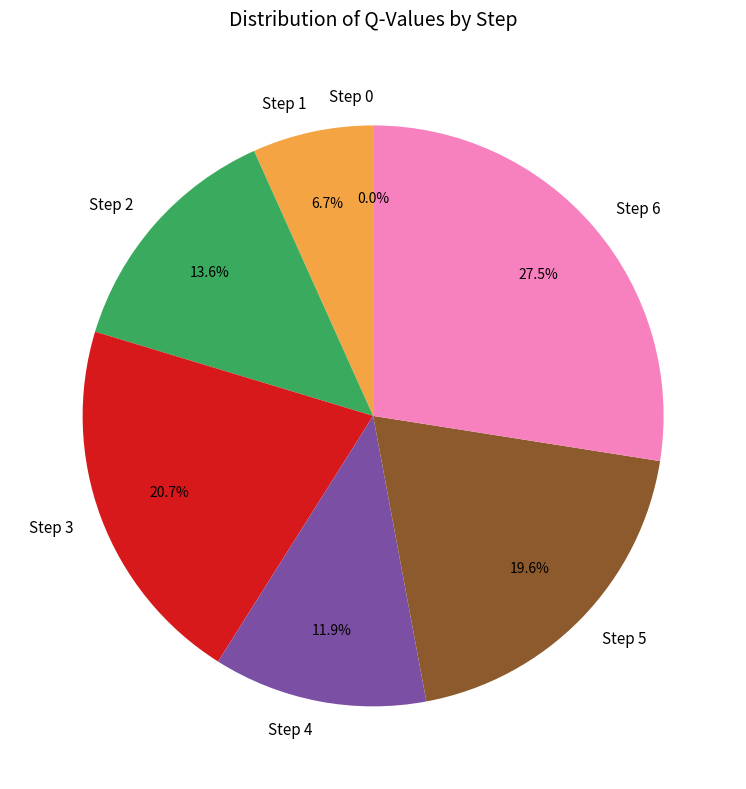

Rank the categories by value from lowest to highest.

Step 0, Step 1, Step 4, Step 2, Step 5, Step 3, Step 6